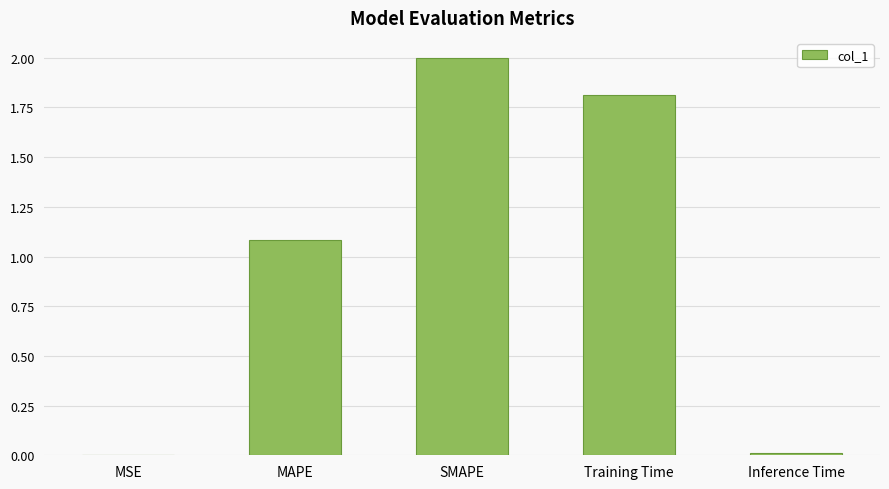

Count the number of categories in the chart.

5